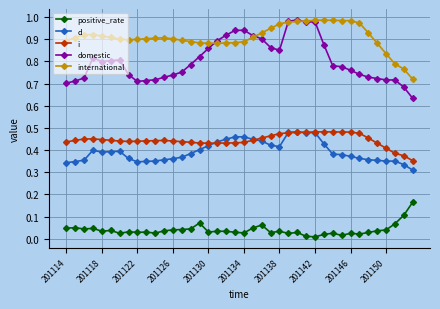

Is this an area chart (filled region under the line)?

No